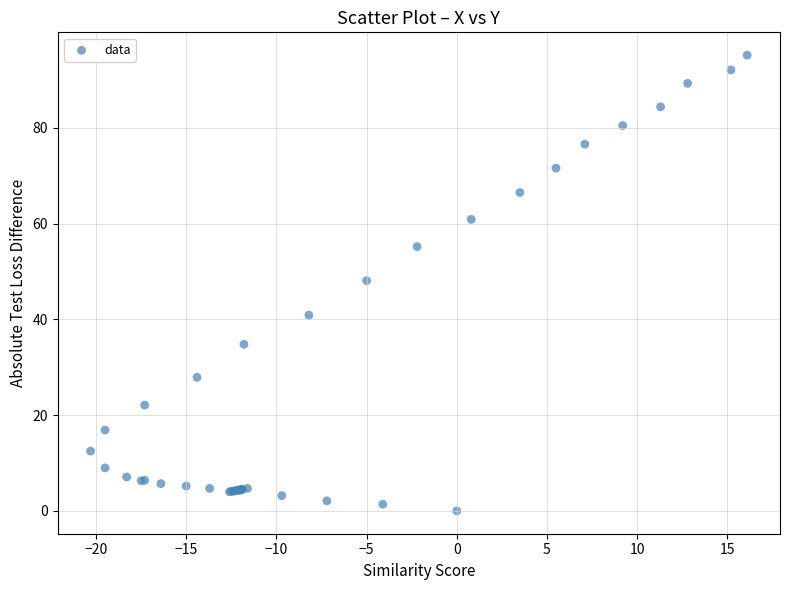

What Y value in the scatter plot is closest to 47?

48.1